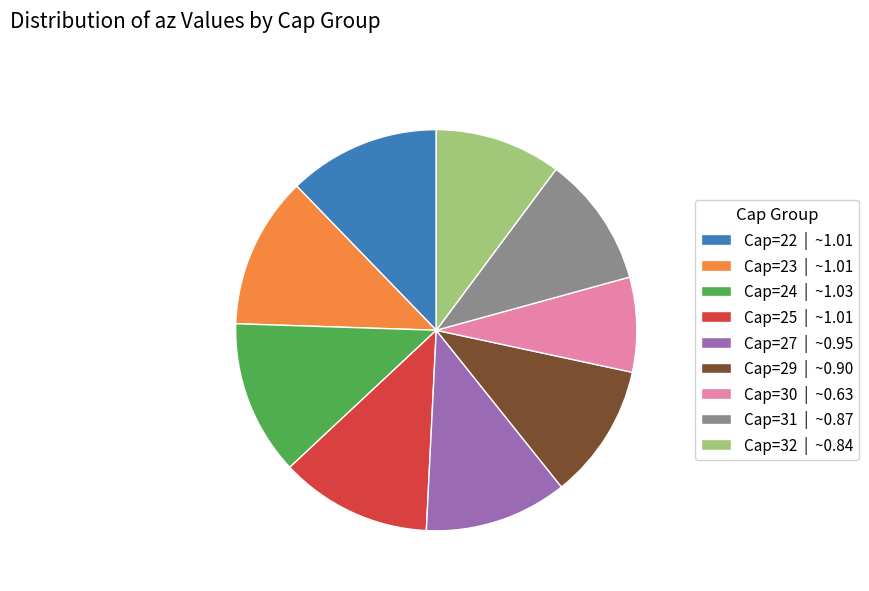

What is the smallest slice in the pie chart?

Cap=30